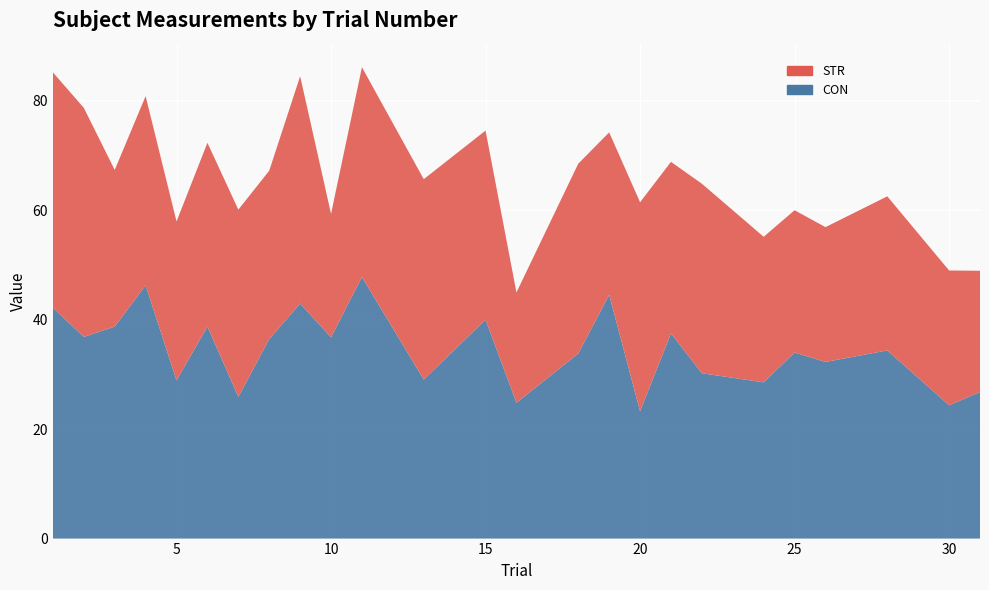

Reading left to right, what are all the values shown in this chart?

CON: 42.2	36.9	38.8	46.3	28.9	38.8	25.9	36.5	43.0	36.8	47.8	29.1	40.0	24.8	33.8	44.6	23.3	37.5	30.2	28.6	34.0	32.3	34.4	24.4	26.8
STR: 43.0	41.9	28.6	34.6	29.1	33.6	34.2	30.8	41.6	22.6	38.3	36.6	34.6	20.2	34.7	29.7	38.2	31.4	34.6	26.6	26.0	24.6	28.2	24.6	22.2